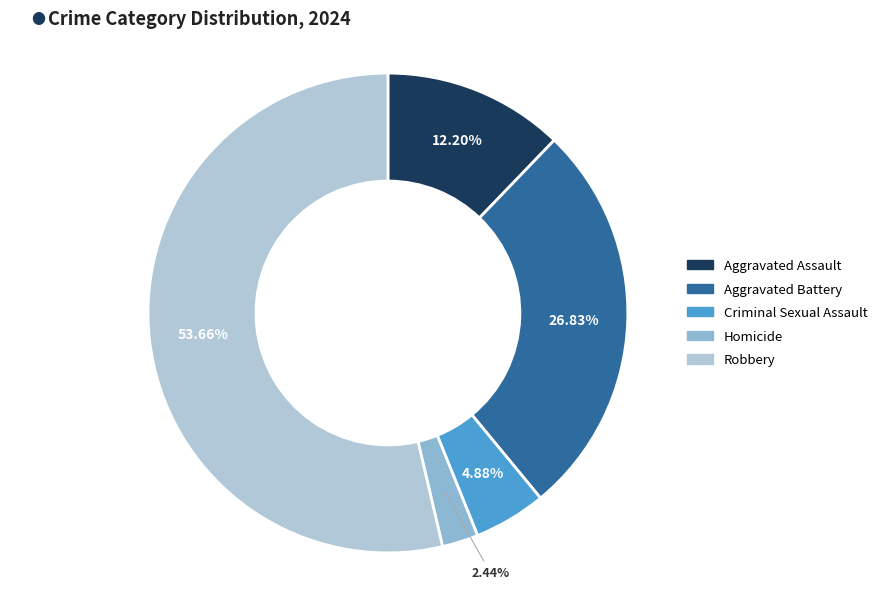

How many slices are in this pie chart?

5